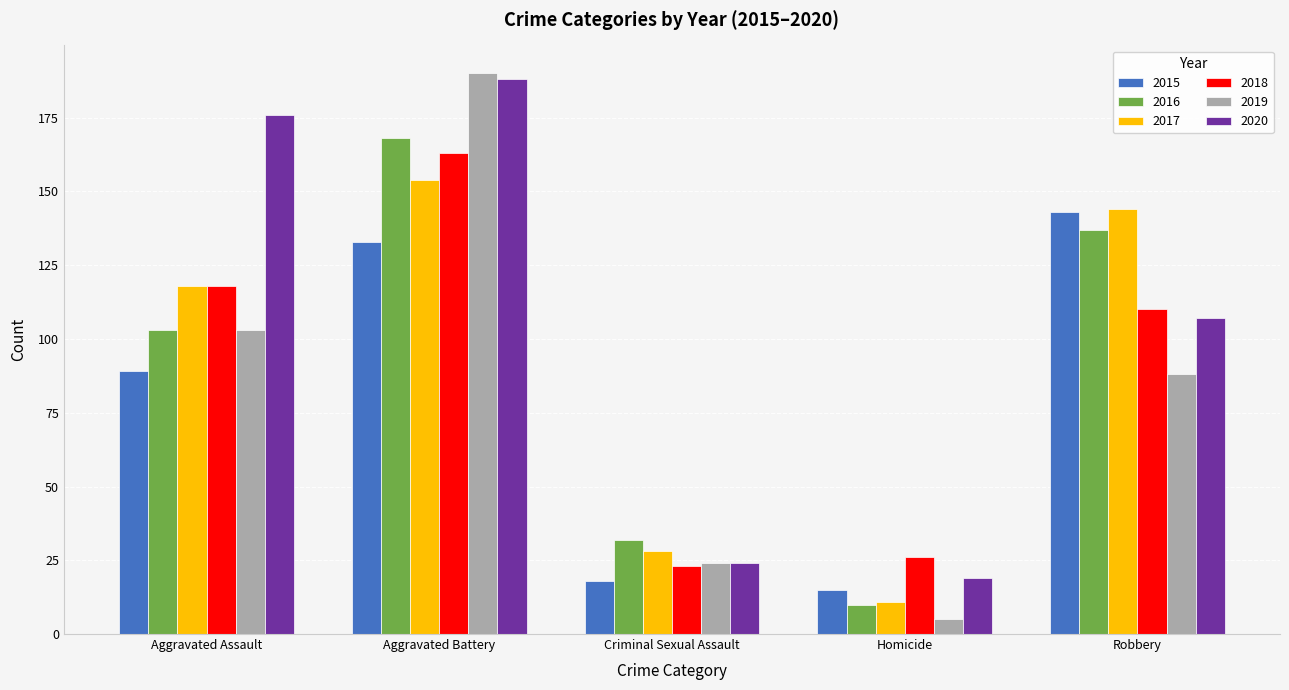

At how many categories does at least one series exceed 128?

3